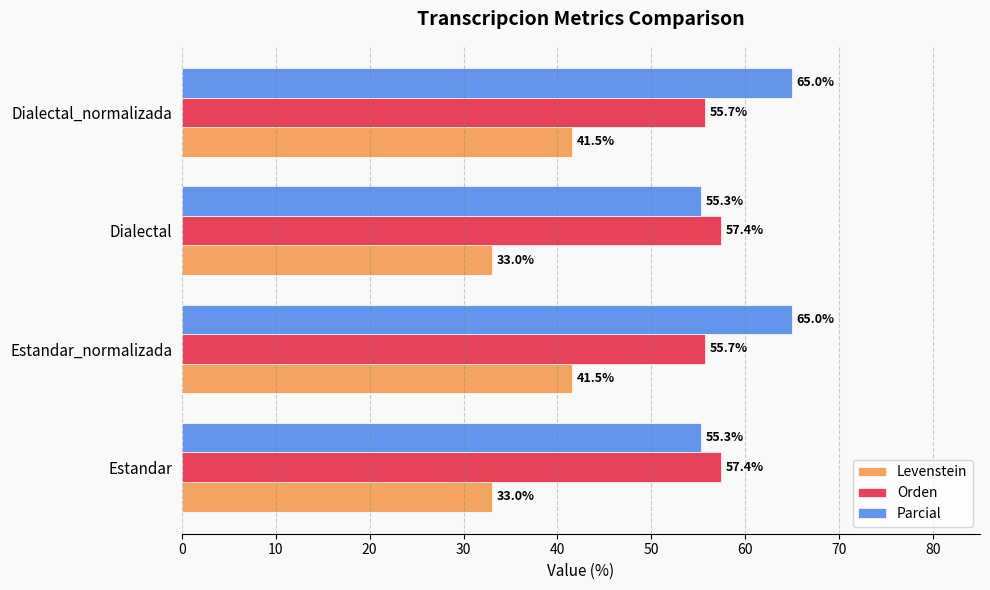

How many series are shown in this chart?

3